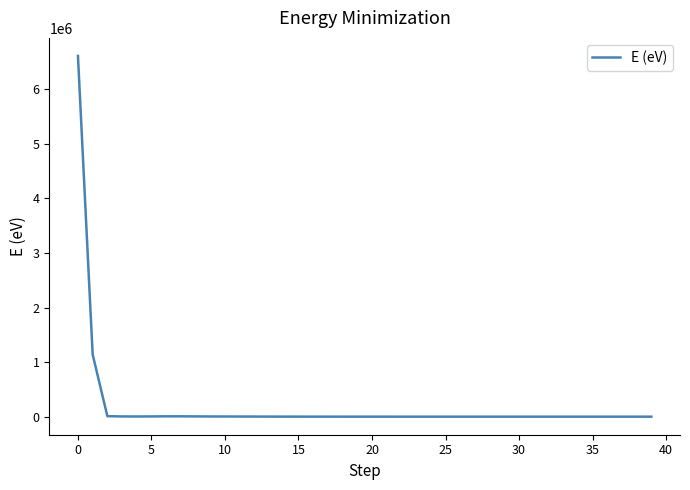

What is the maximum value shown in the chart?

6611094.5